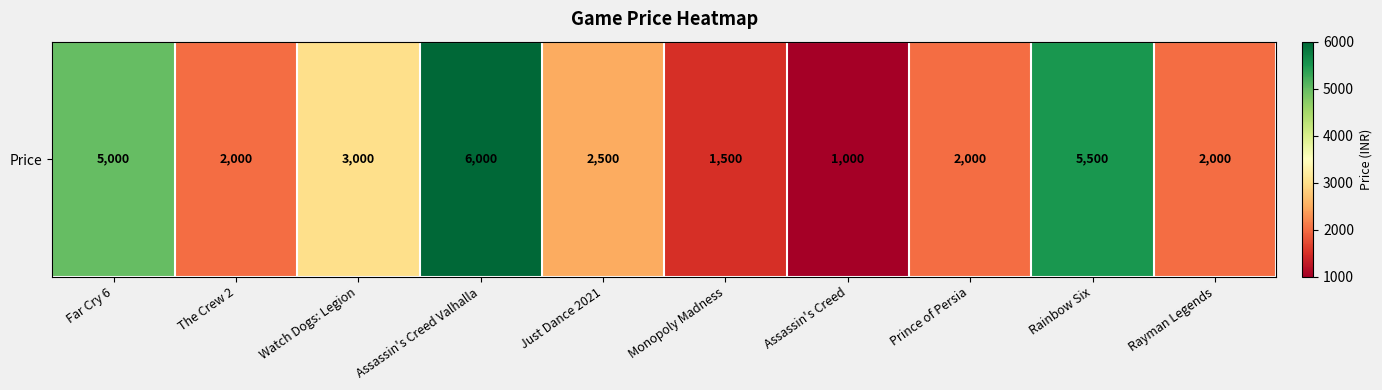

Which has a higher value, Just Dance 2021 or Rainbow Six?

Rainbow Six